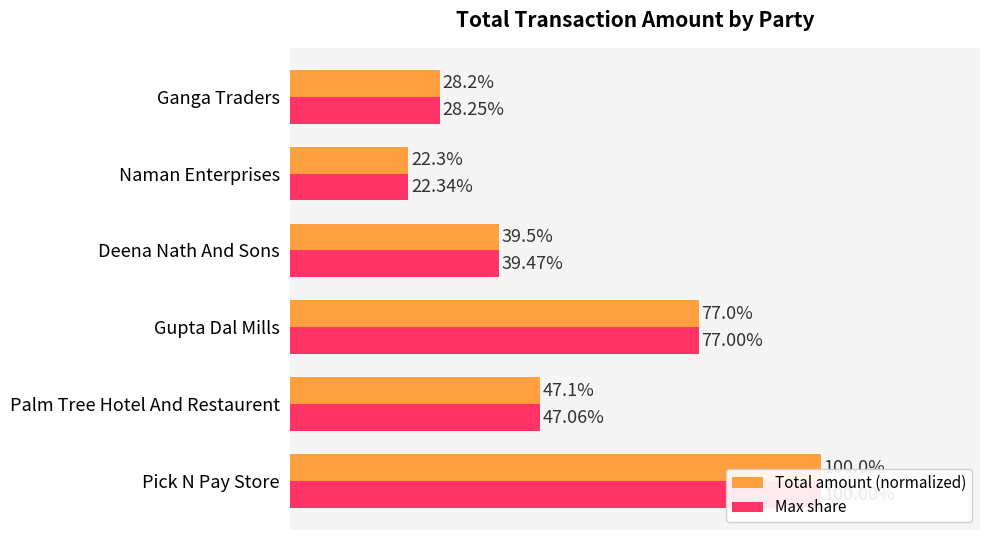

What is the difference between the maximum and minimum values in the Total amount (normalized) series?

77.7